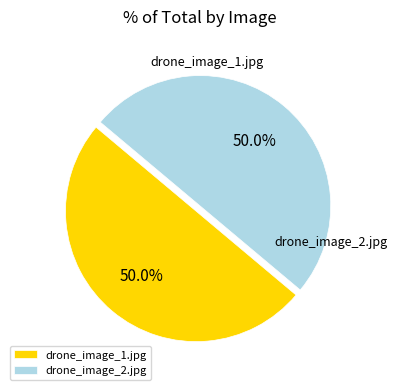

Approximately how many times larger is the value at drone_image_1.jpg compared to drone_image_2.jpg?

1.0